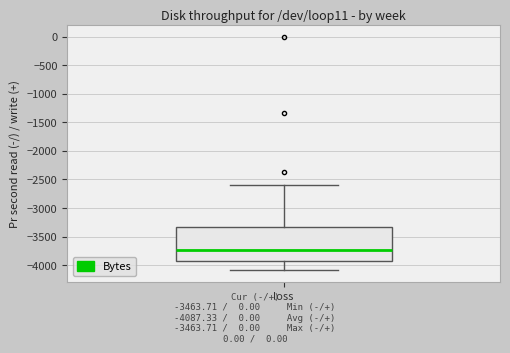

Transcribe this box plot: give where the median line is, the range the box spans, and where the two whiskers end, as read against the y-axis. The values are not printed on the chart, so give them approximately, as read against the axis.

median -3750, box -3950 to -3350, whiskers -4100 to -2600